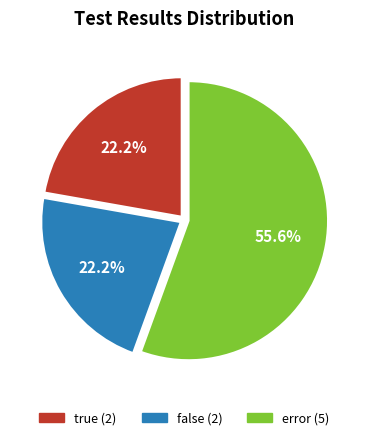

To the nearest percent, what is the difference between the largest and smallest slice percentages?

33%